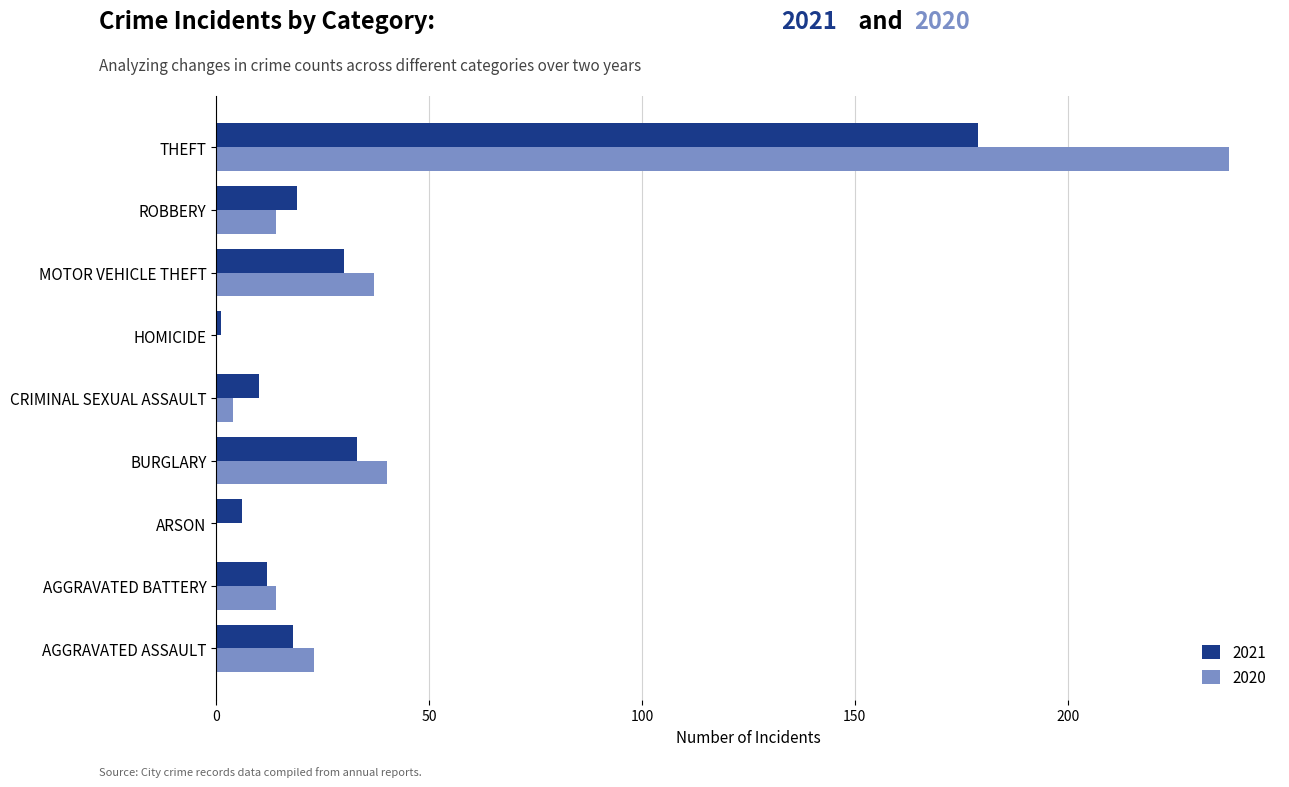

True or false: 2020 has a value of 14 at ROBBERY.

True